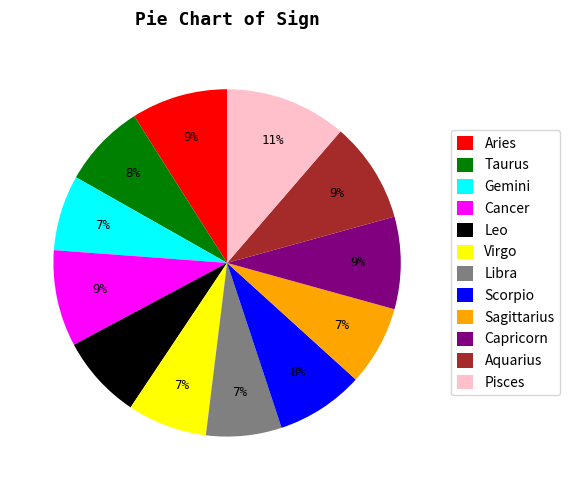

To the nearest percent, what is the average slice percentage?

8%